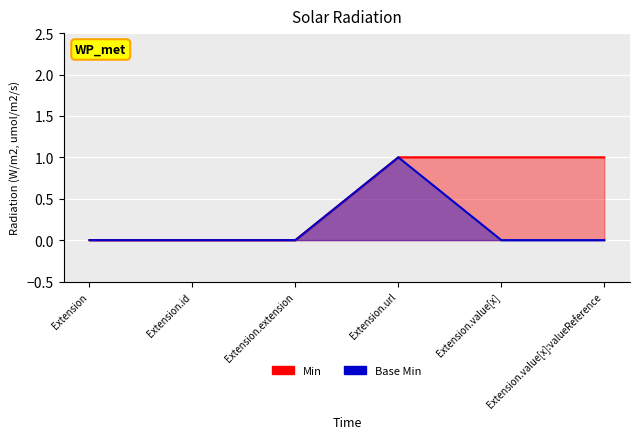

The Base Min series shows 0 at Extension.value[x]:valueReference. True or false?

True